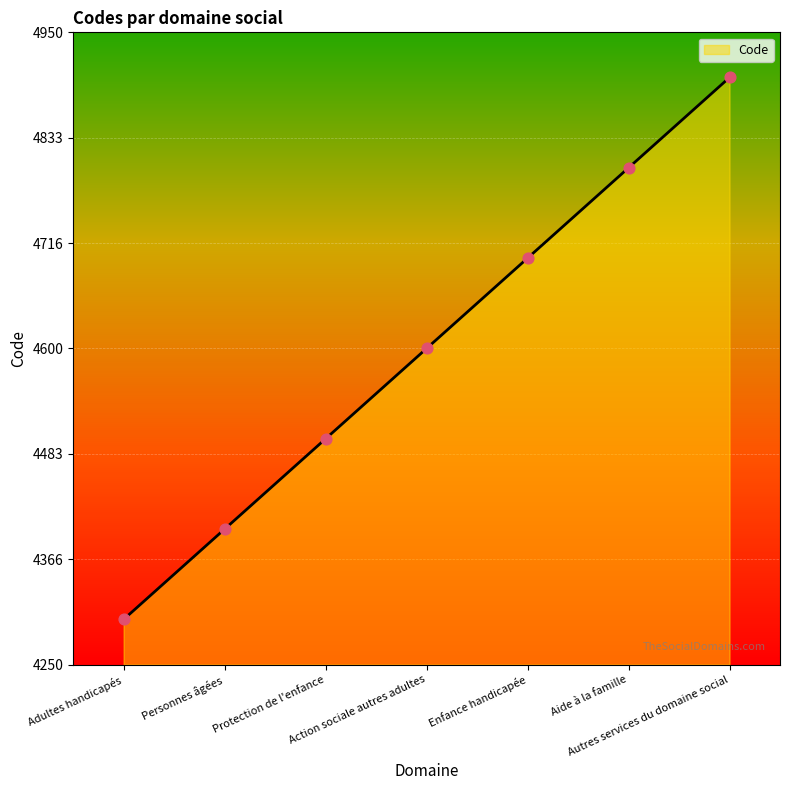

What is the change in value from Protection de l'enfance to Aide à la famille?

+300